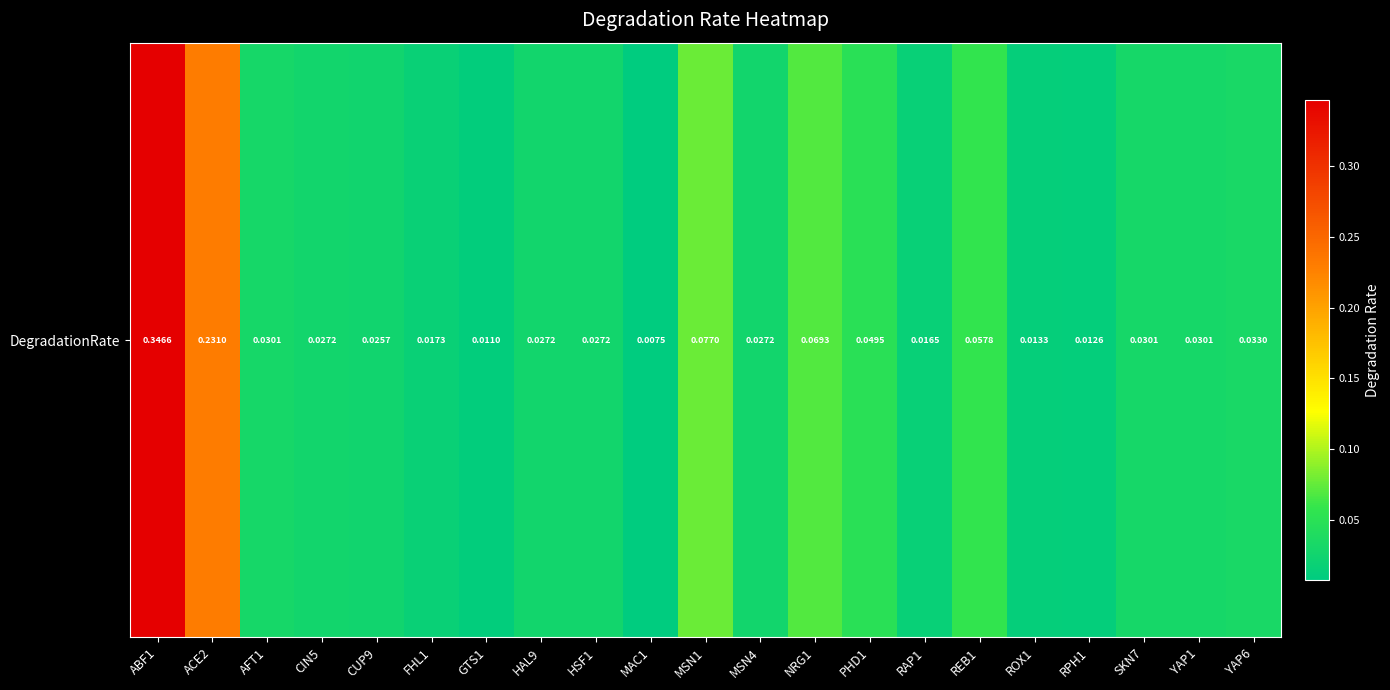

Reading left to right, list all the values displayed in this chart.

ABF1=0.3	ACE2=0.2	AFT1=0.0	CIN5=0.0	CUP9=0.0	FHL1=0.0	GTS1=0.0	HAL9=0.0	HSF1=0.0	MAC1=0.0	MSN1=0.1	MSN4=0.0	NRG1=0.1	PHD1=0.0	RAP1=0.0	REB1=0.1	ROX1=0.0	RPH1=0.0	SKN7=0.0	YAP1=0.0	YAP6=0.0